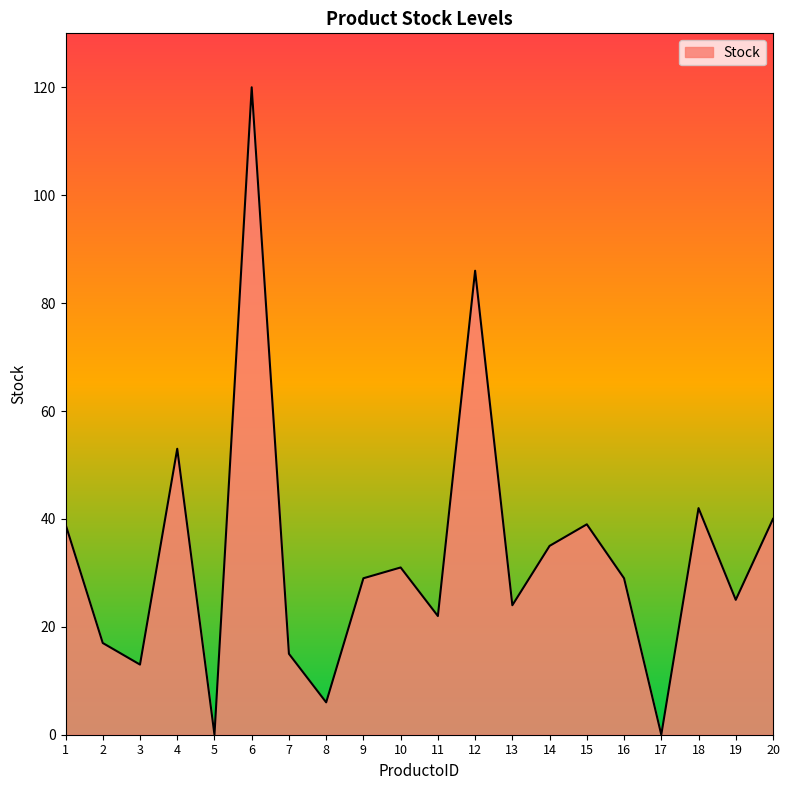

What is the difference between the maximum and minimum values?

120